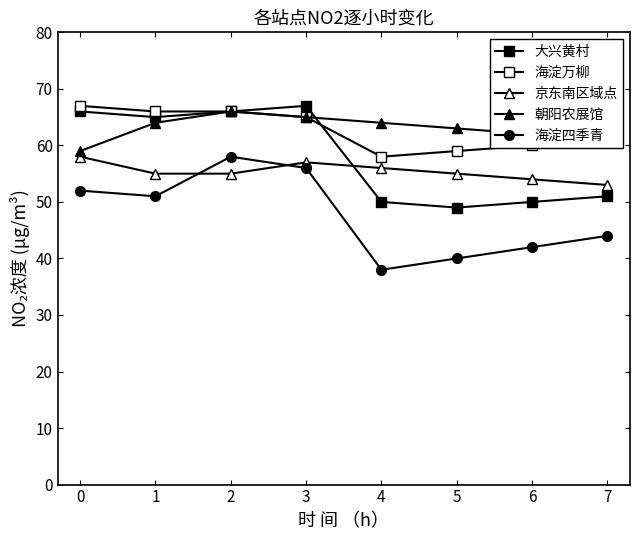

The value of 大兴黄村 at 6 is 50. True or false?

True